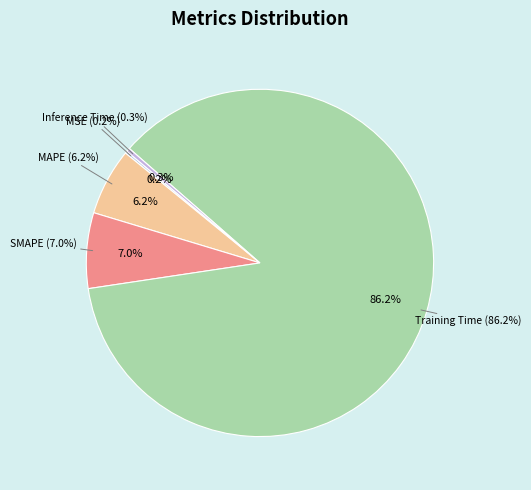

Between Training Time and MSE, which is larger?

Training Time